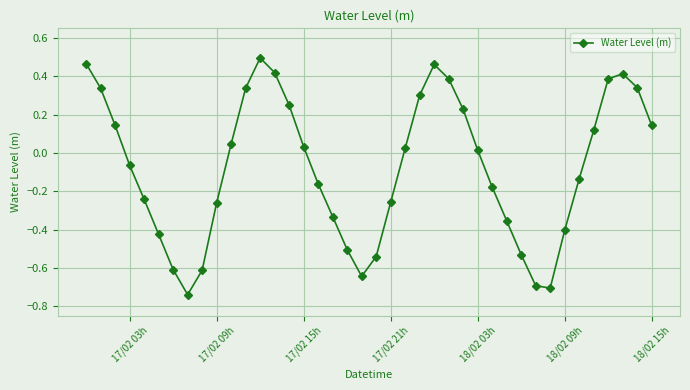

True or false: the data has more than 0 interior local peaks.

True